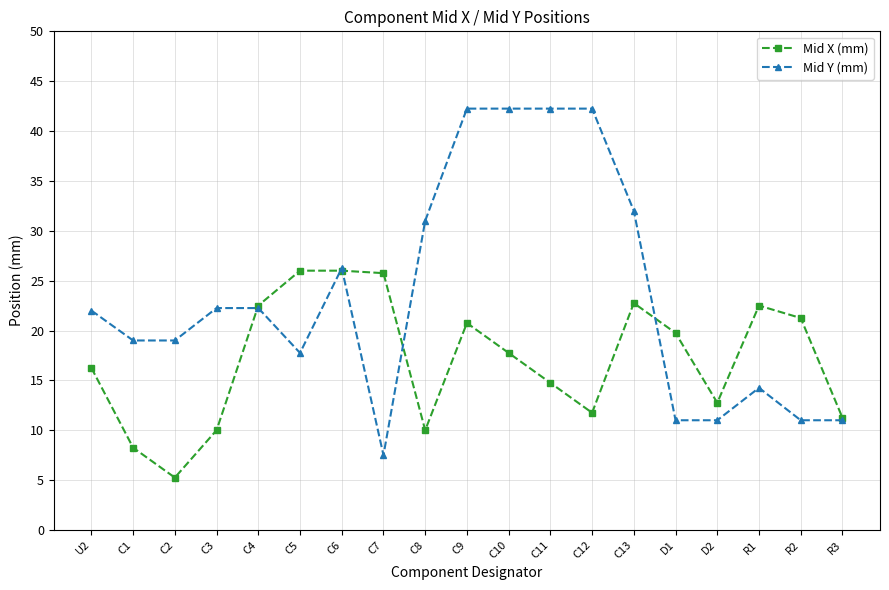

Rank the series by their maximum value, from lowest to highest.

Mid X (mm), Mid Y (mm)